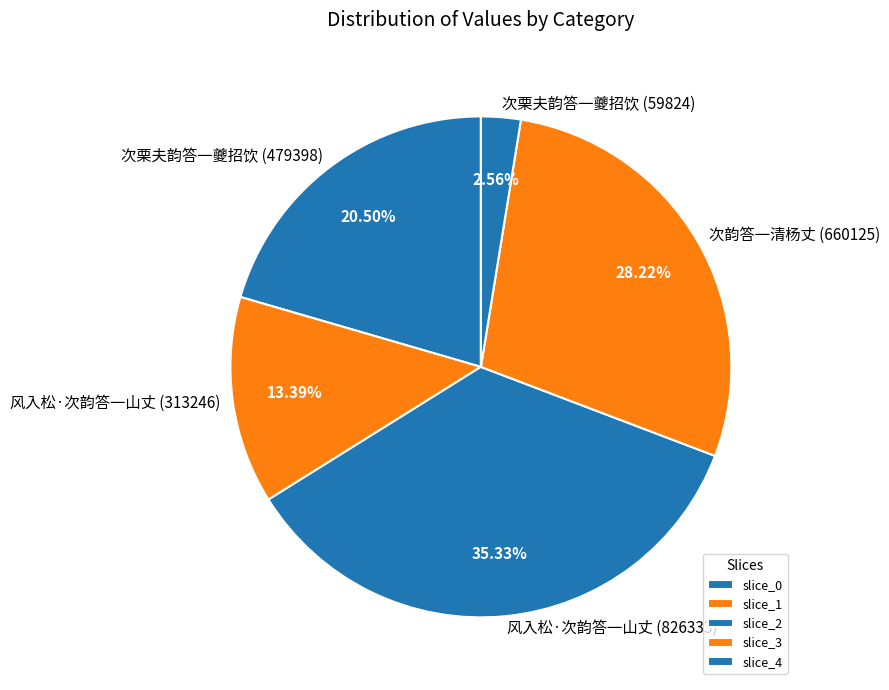

Does 次栗夫韵答一夔招饮 (479398) account for over 50% of the chart?

No